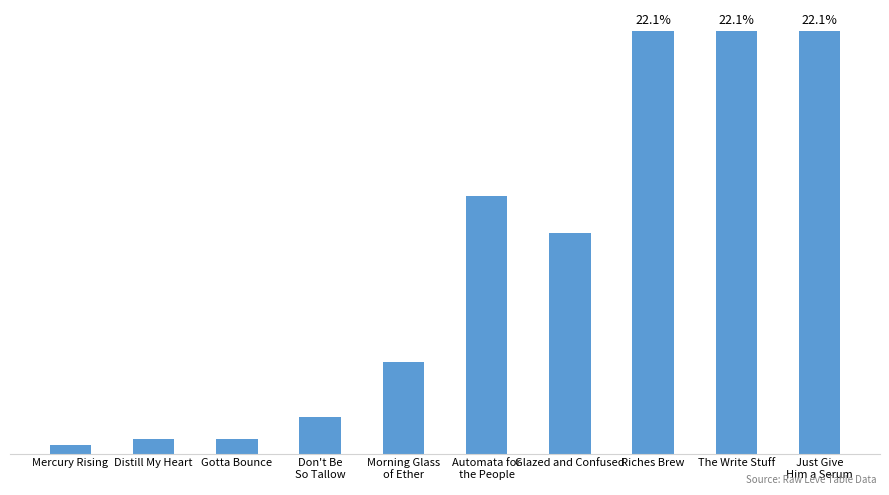

What is the difference between the maximum and minimum values?

40610